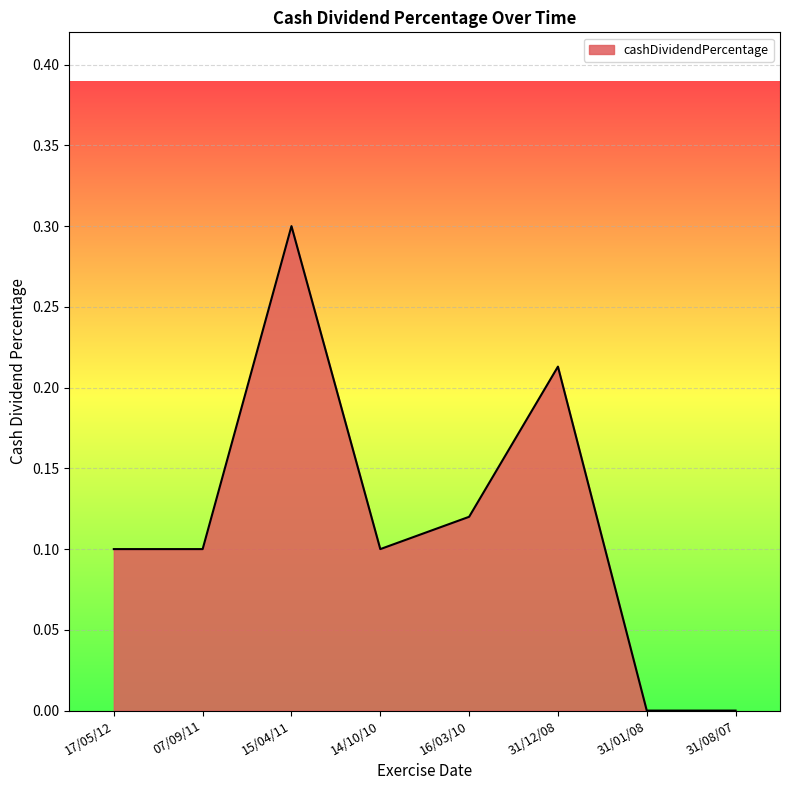

Which has a higher value, 16/03/10 or 15/04/11?

15/04/11